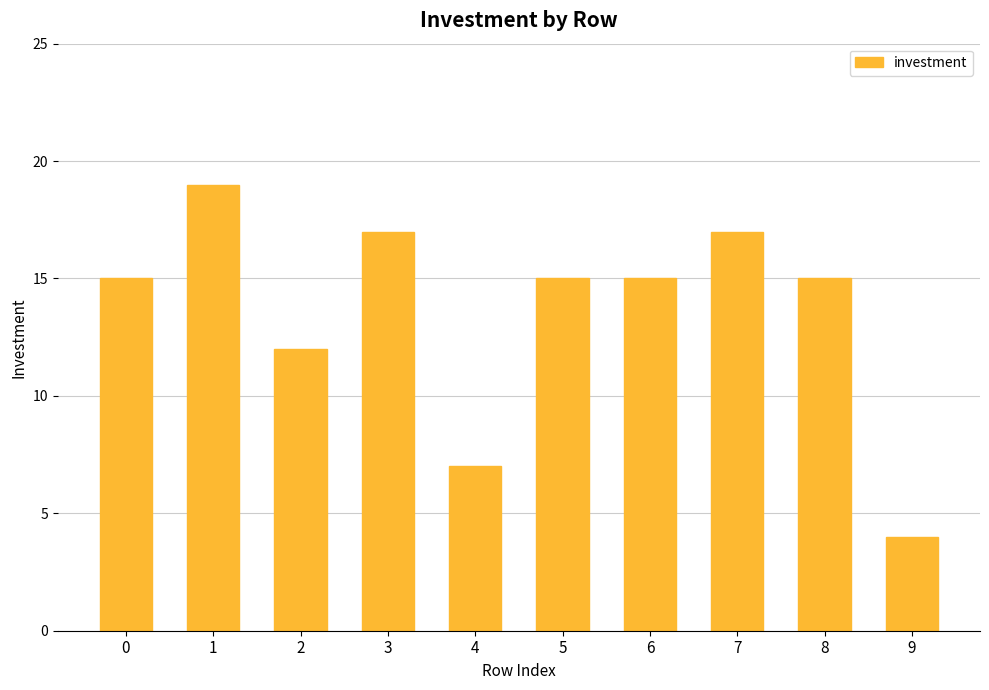

What is the ratio of the value at 8 to the value at 0?

1.0